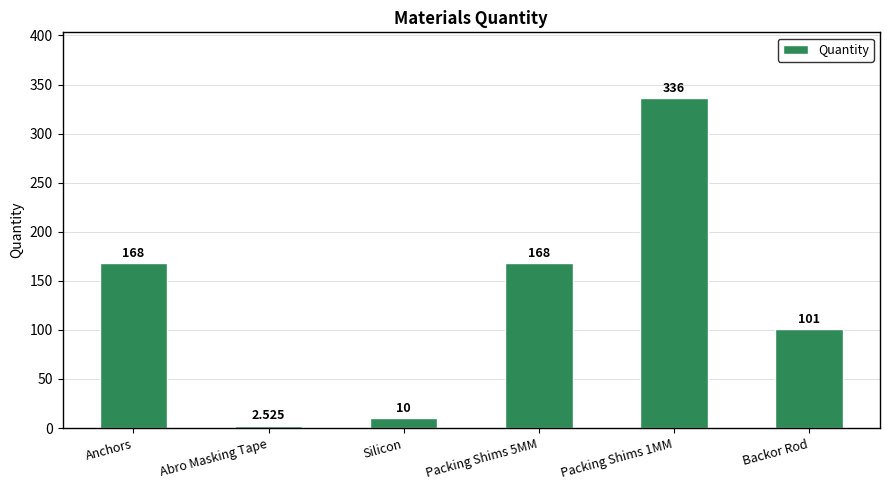

The chart shows a value of 168.0 at Packing Shims 5MM. True or false?

True